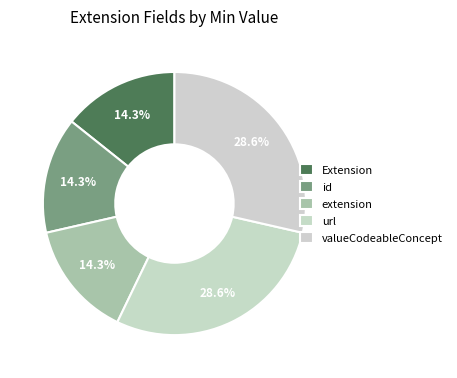

Does Extension represent more than half of the total?

No